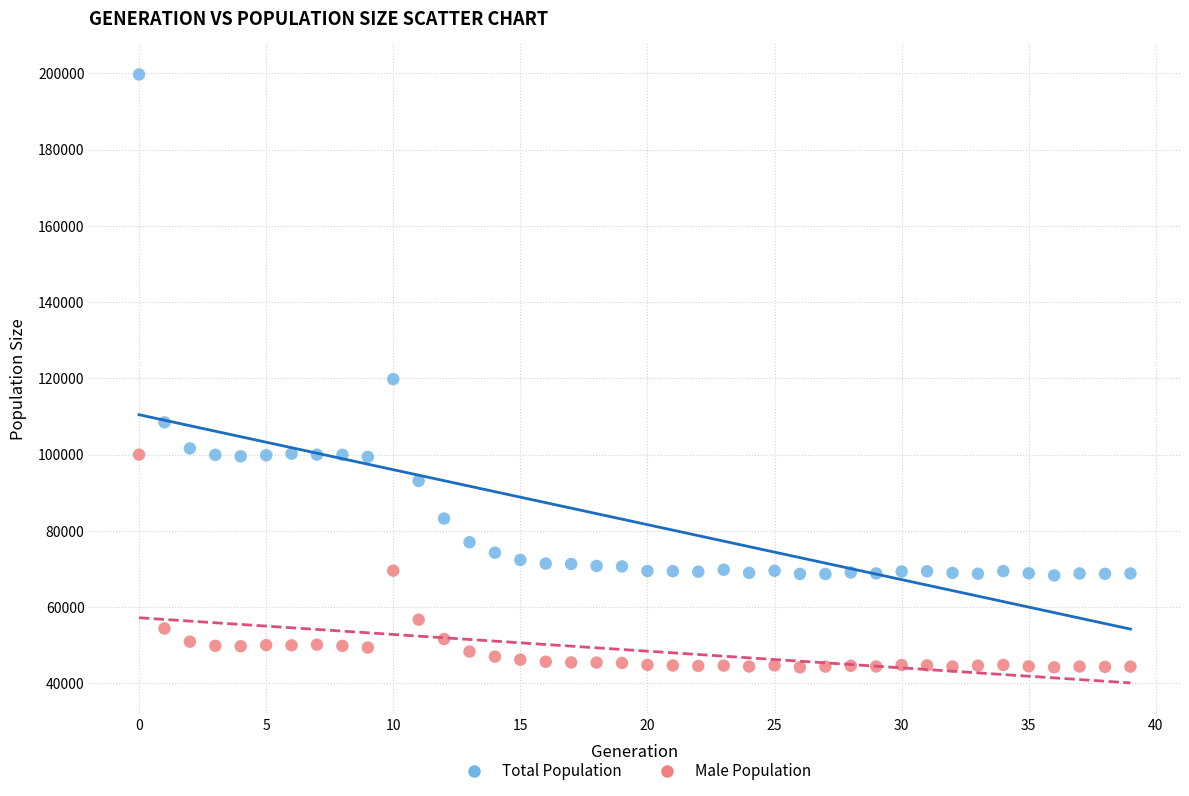

Which series has the largest Y range (max minus min)?

Total Population